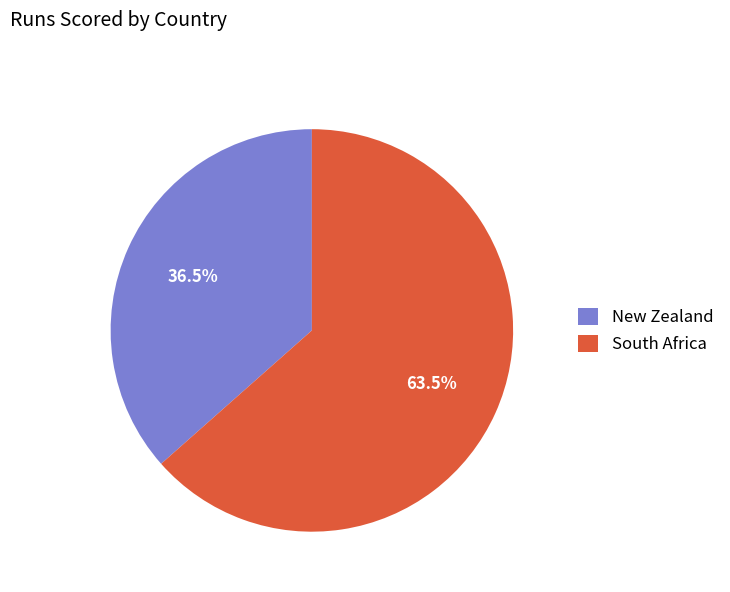

Which has a higher value, New Zealand or South Africa?

South Africa